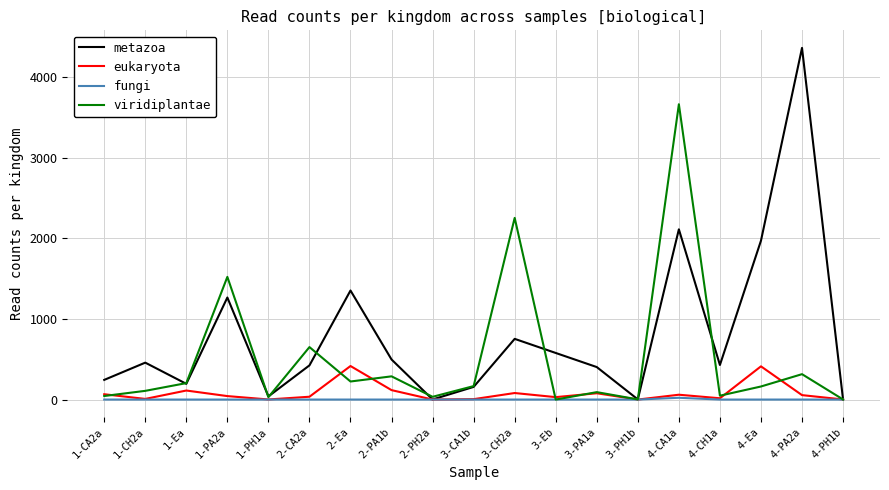

Which series has the widest spread of values?

metazoa